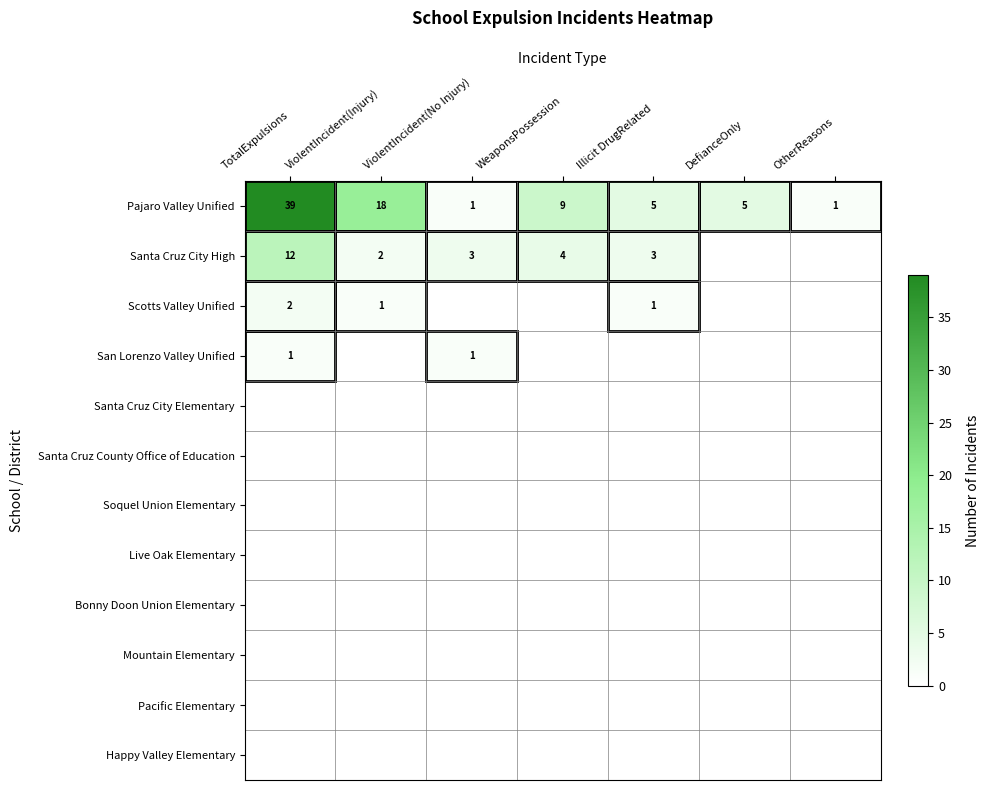

True or false: Pajaro Valley Unified has a value of 21 at TotalExpulsions.

False